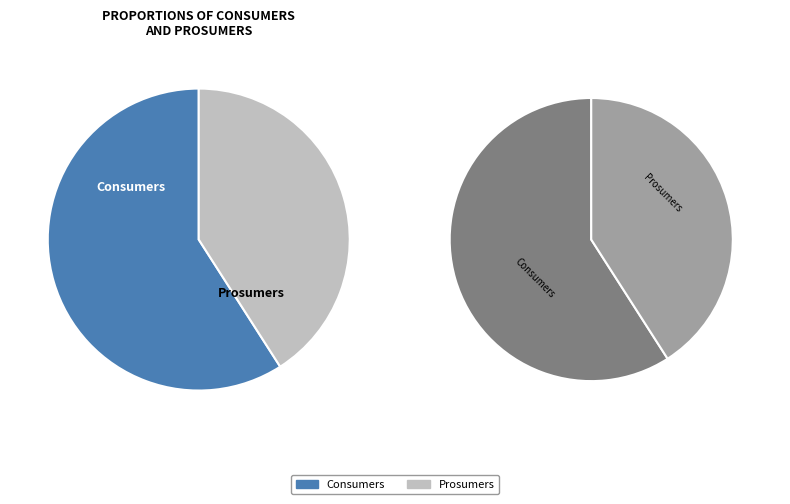

Is the sum of Prosumers and Consumers greater than half?

Yes